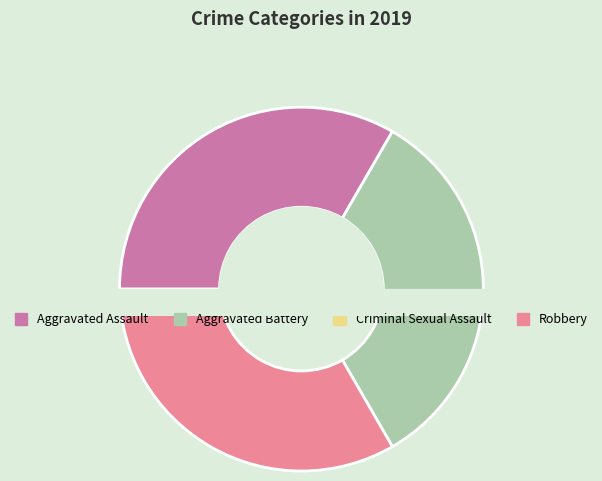

Between Criminal Sexual Assault and Robbery, which is larger?

Robbery